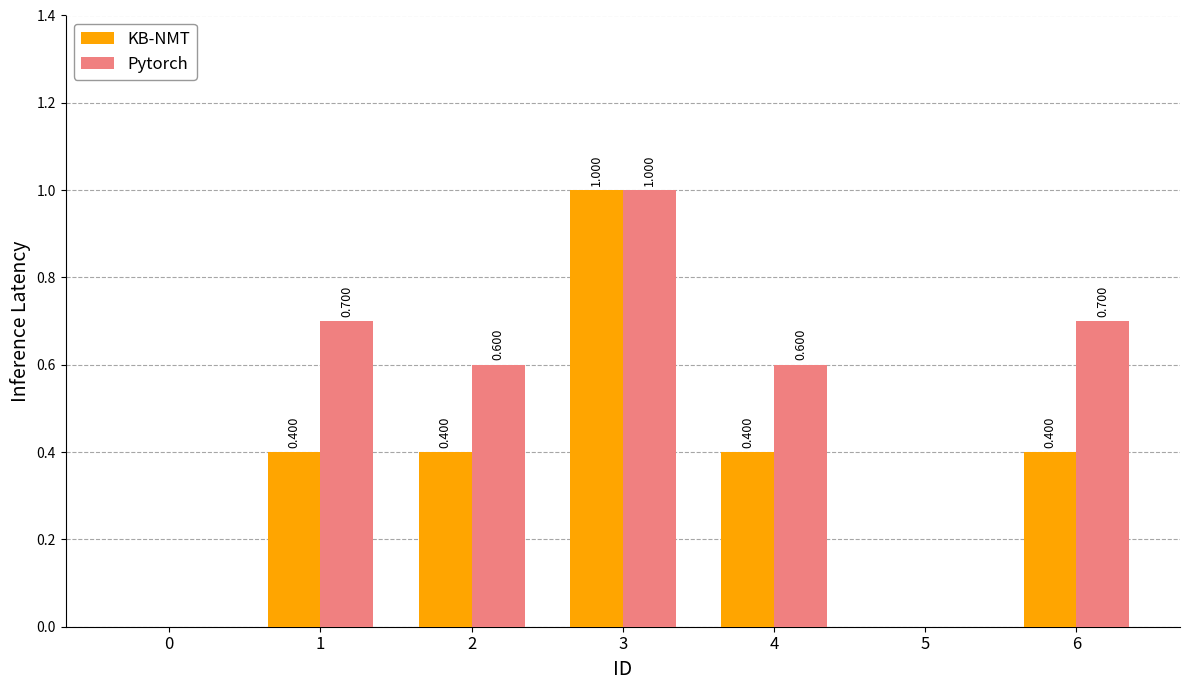

What is the spread (max minus min) of values at 4?

0.2